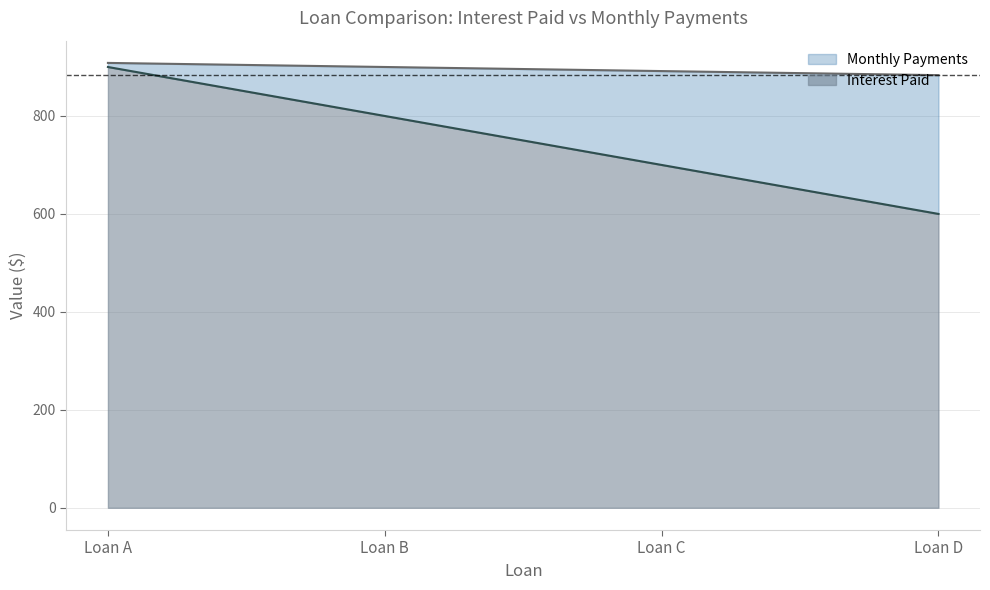

The Interest Paid series shows 600.0 at Loan D. True or false?

True